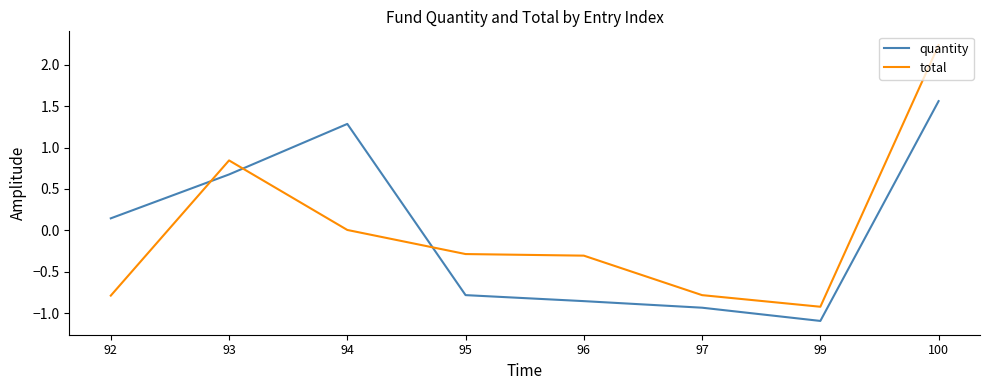

What are all the series names shown in the legend?

quantity, total